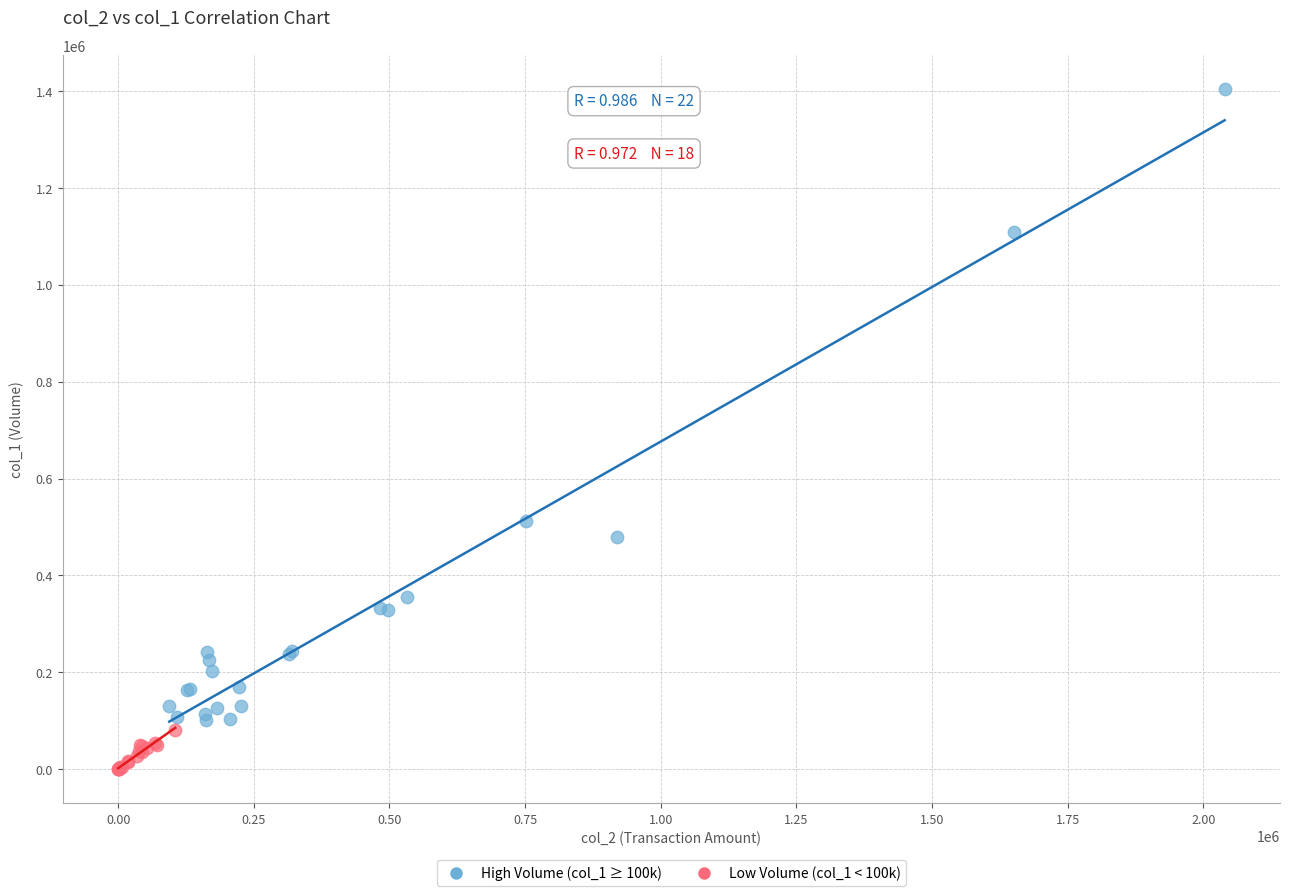

Which series reaches the minimum Y coordinate?

Low Volume (col_1 < 100k)